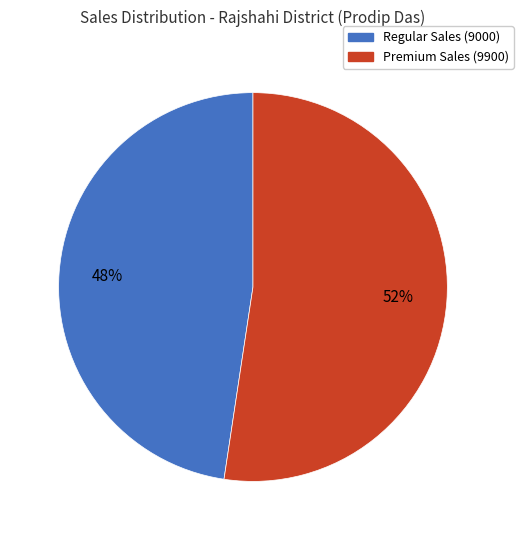

How many segments does this pie chart have?

2